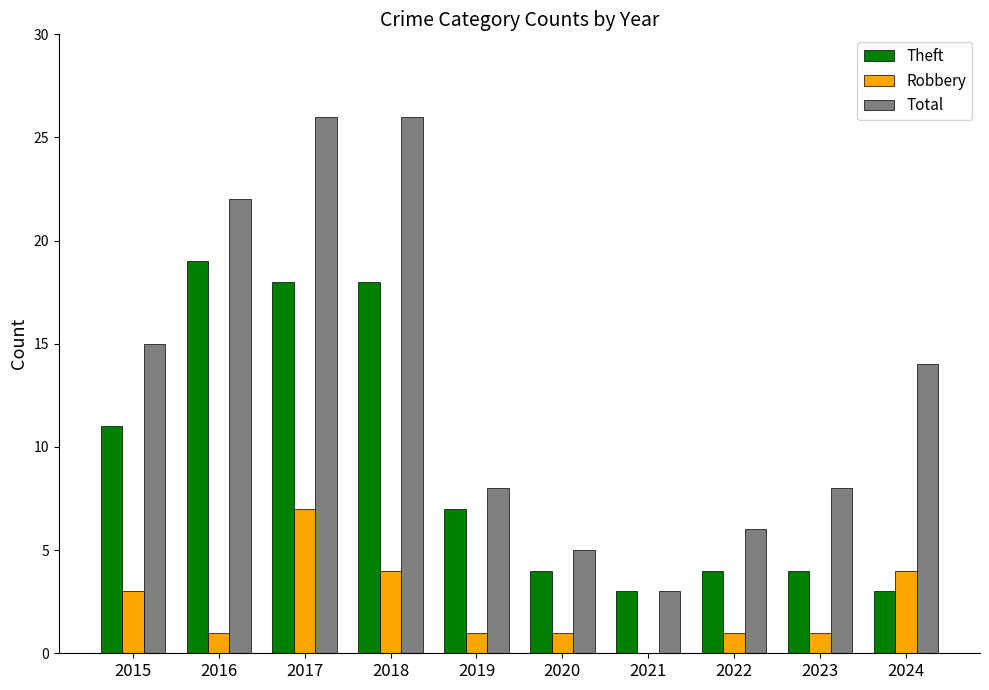

Reading left to right, what are all the values shown in this chart?

Theft: 2015=11	2016=19	2017=18	2018=18	2019=7	2020=4	2021=3	2022=4	2023=4	2024=3
Robbery: 2015=3	2016=1	2017=7	2018=4	2019=1	2020=1	2021=0	2022=1	2023=1	2024=4
Total: 2015=15	2016=22	2017=26	2018=26	2019=8	2020=5	2021=3	2022=6	2023=8	2024=14